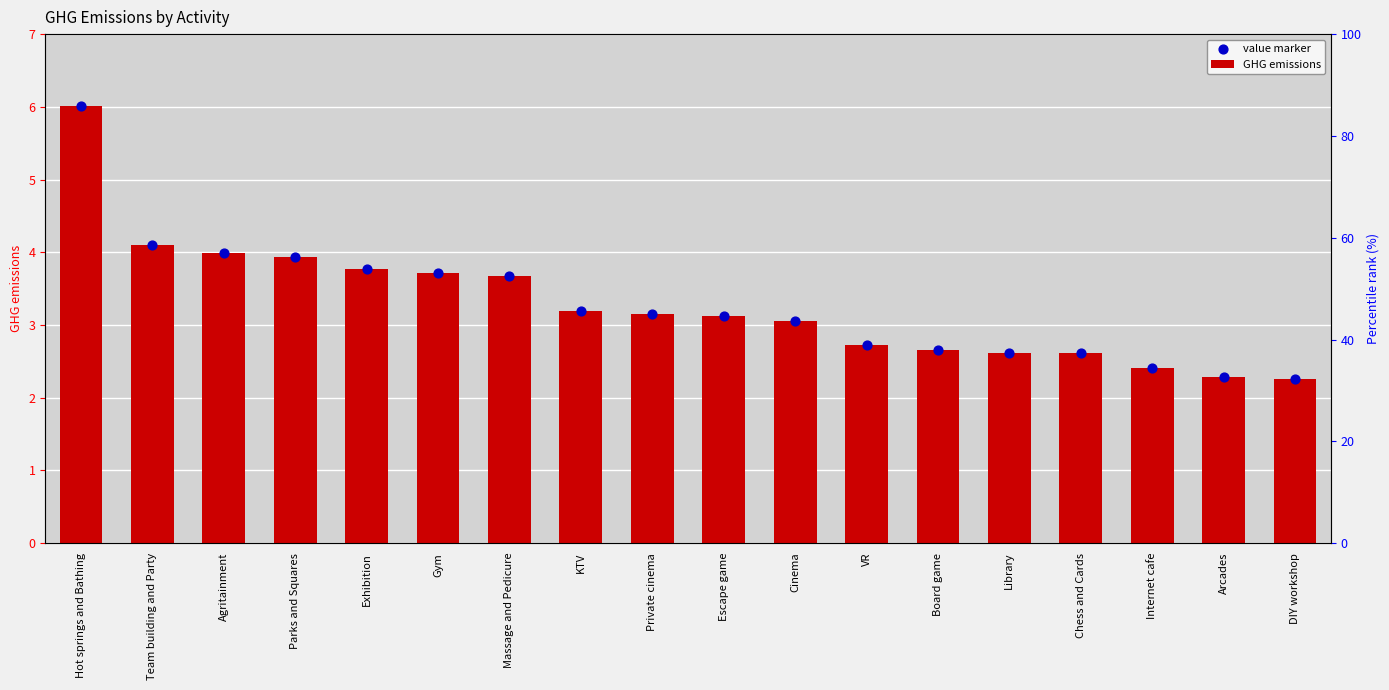

Is the value of value marker at Agritainment greater than the value of GHG emissions at Hot springs and Bathing?

No